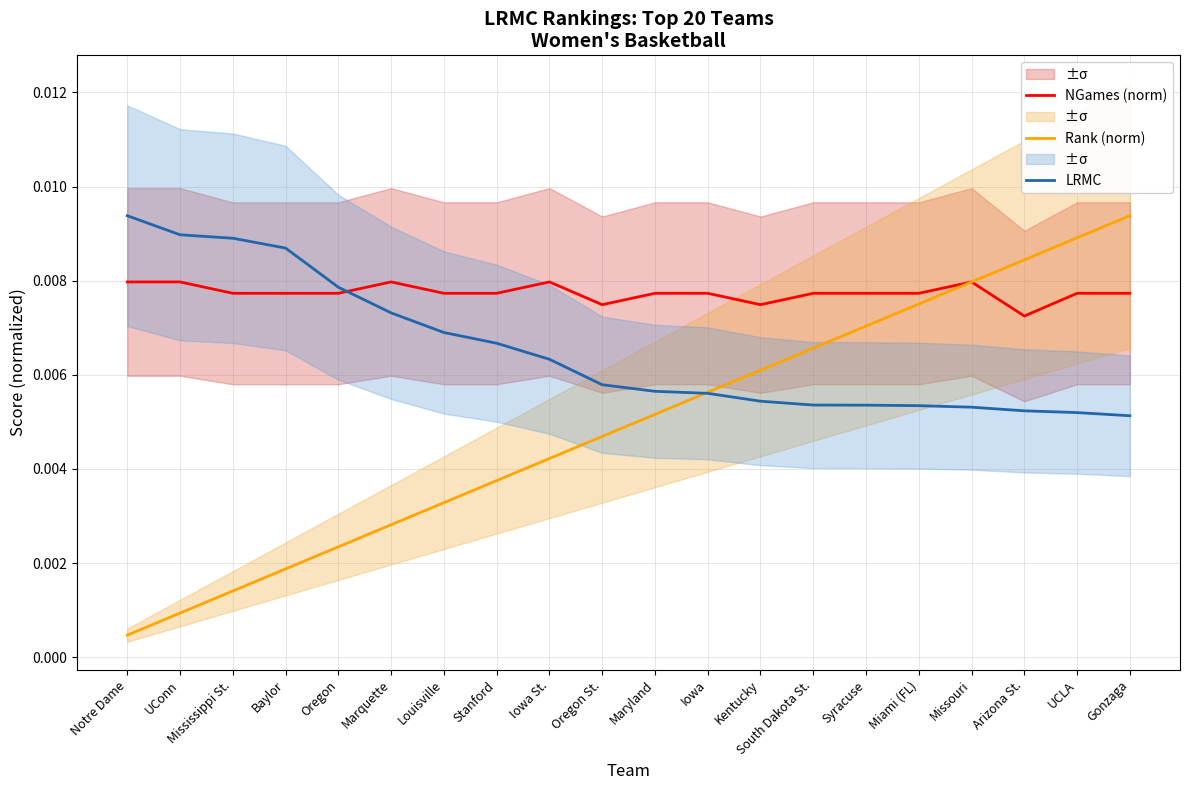

At how many categories does at least one series exceed 0?

20